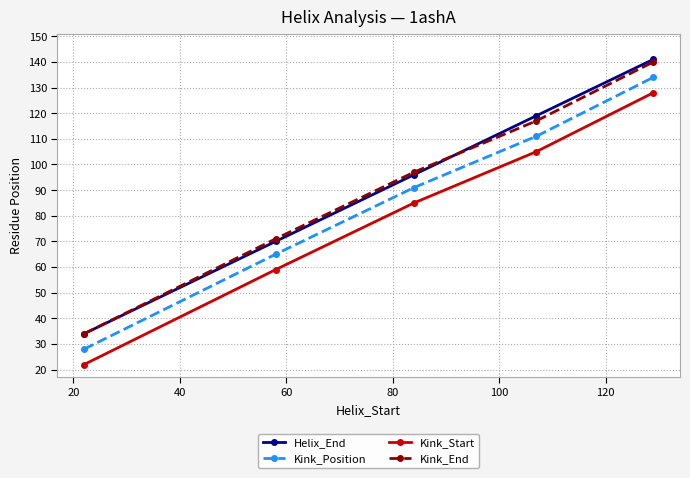

Reading right to left, extract all data points from this chart.

Helix_End: 141	119	96	70	34
Kink_Position: 134	111	91	65	28
Kink_Start: 128	105	85	59	22
Kink_End: 140	117	97	71	34